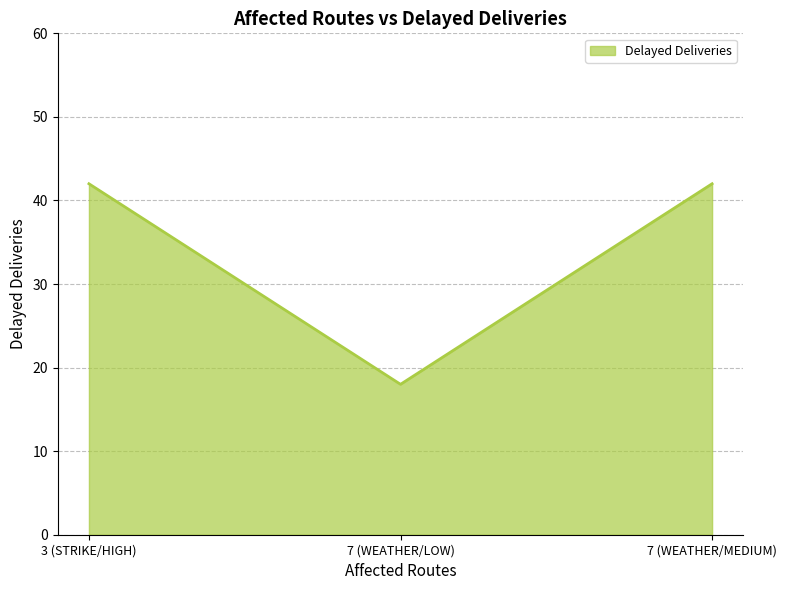

Approximately how many times larger is the value at 3 (STRIKE/HIGH) compared to 7 (WEATHER/MEDIUM)?

1.0